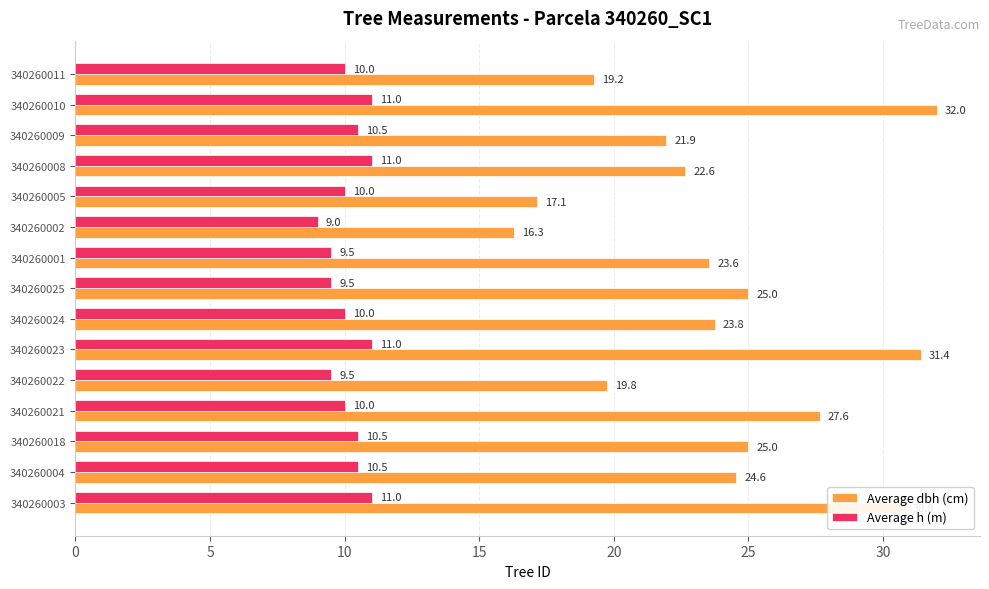

What is the difference between the Average dbh (cm) values at 340260021 and 340260005?

10.5